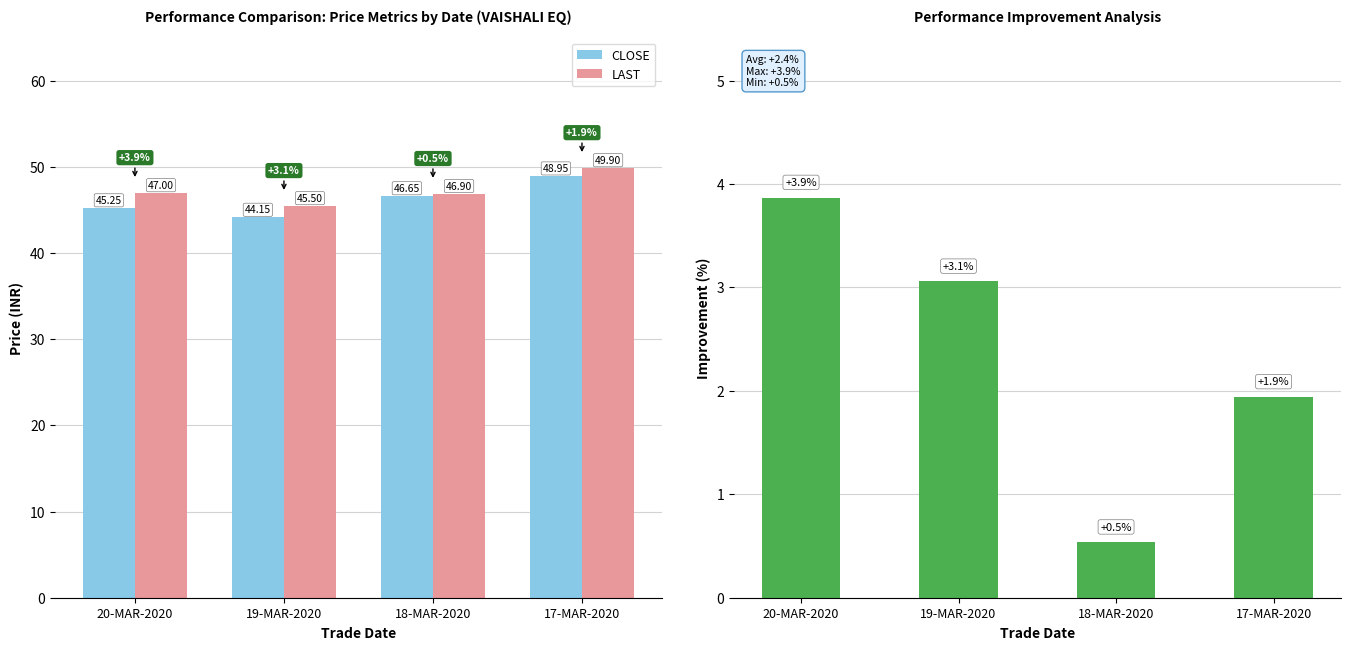

The LAST vs CLOSE % Diff series shows 0.5 at 18-MAR-2020. True or false?

True